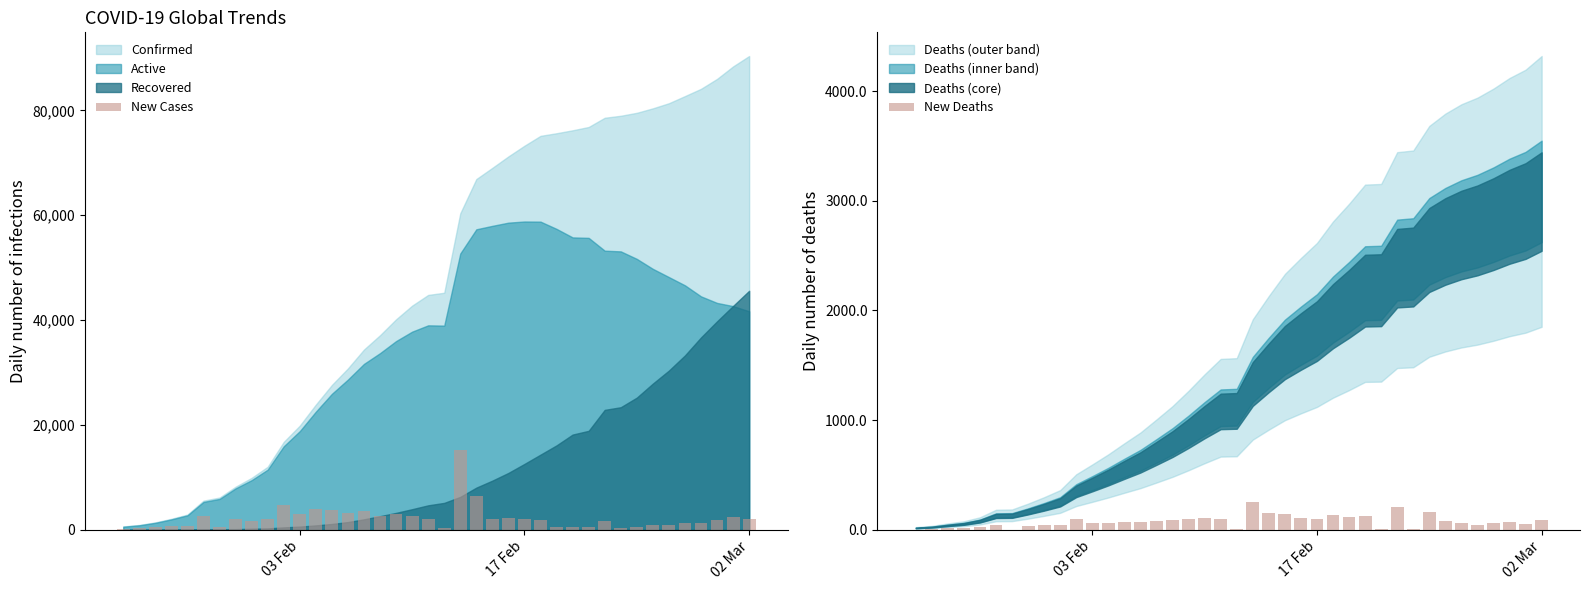

What is the maximum value shown in the chart?

15153